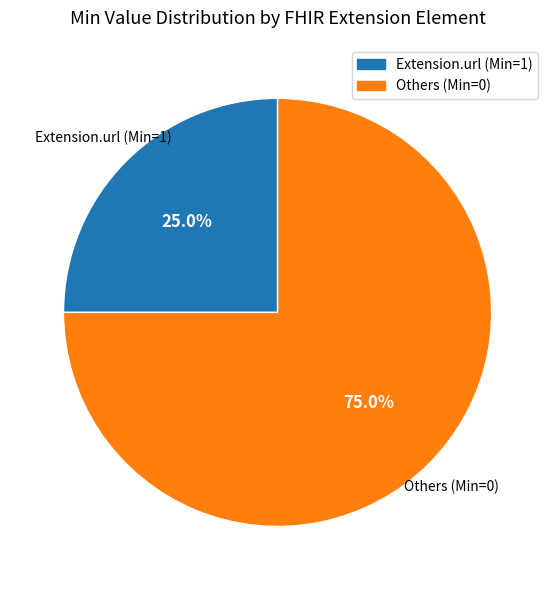

Is there a majority slice in this chart?

Yes